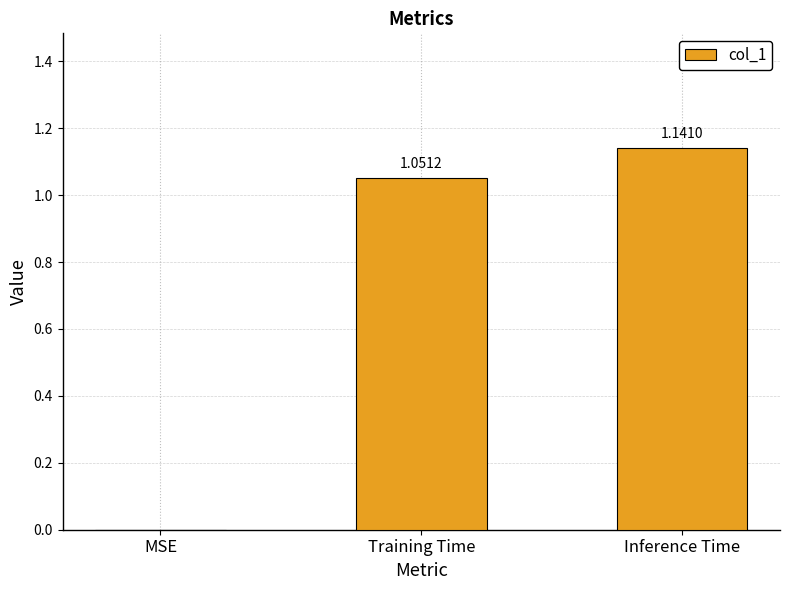

Between Training Time and MSE, which is larger?

Training Time